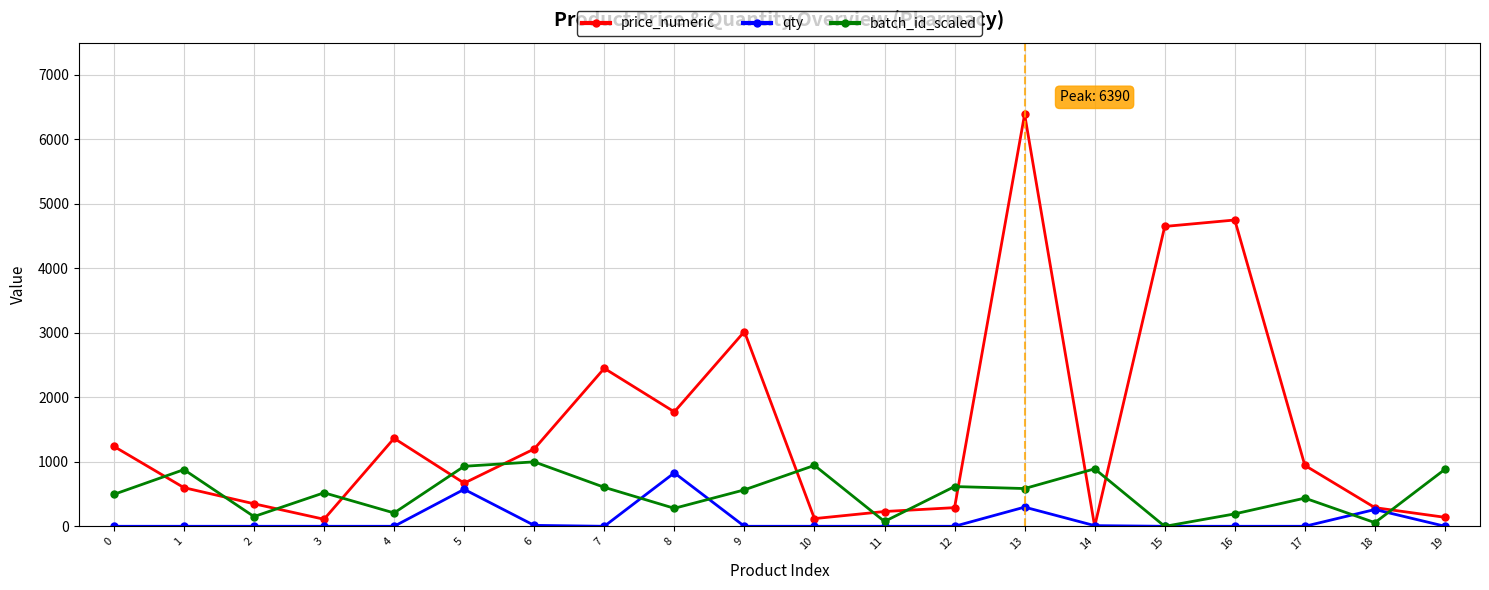

Where is price_numeric nearest to the value 3195?

9